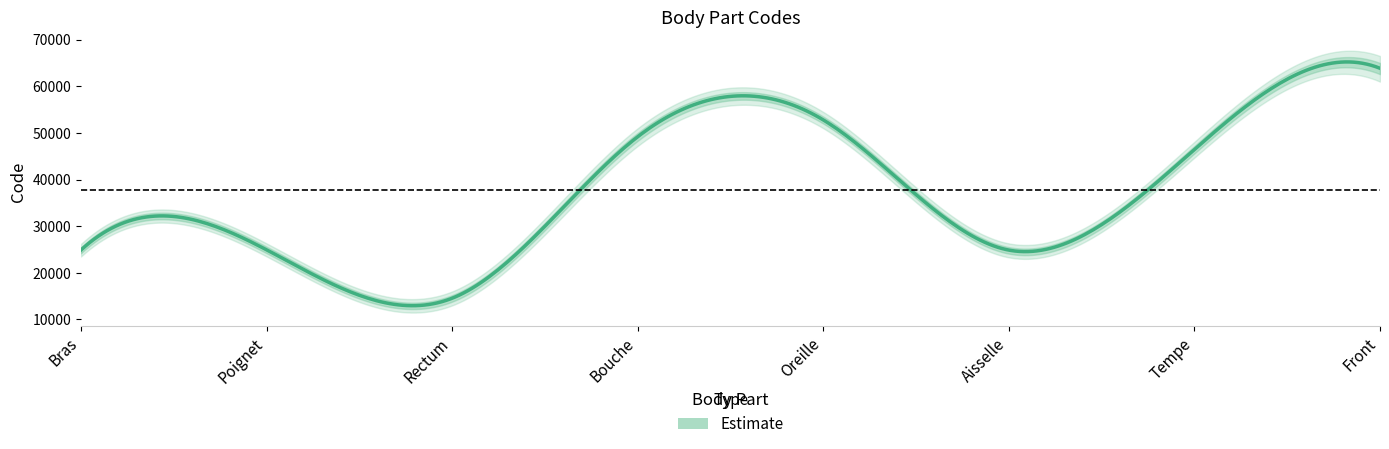

What is the maximum value shown in the chart?

63864